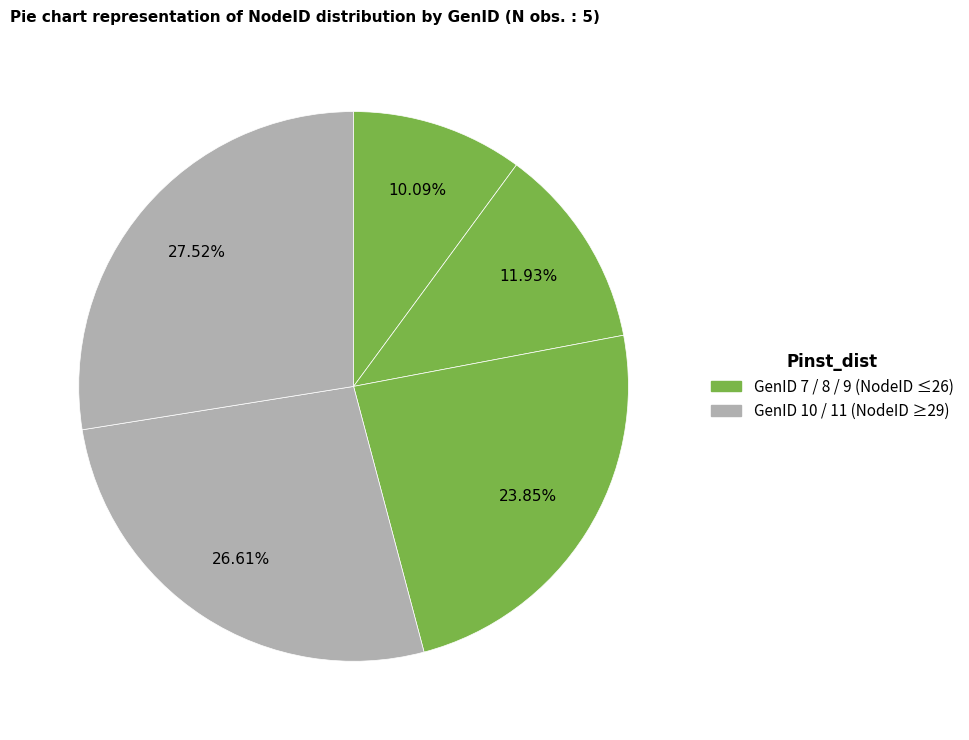

How many segments does this pie chart have?

5